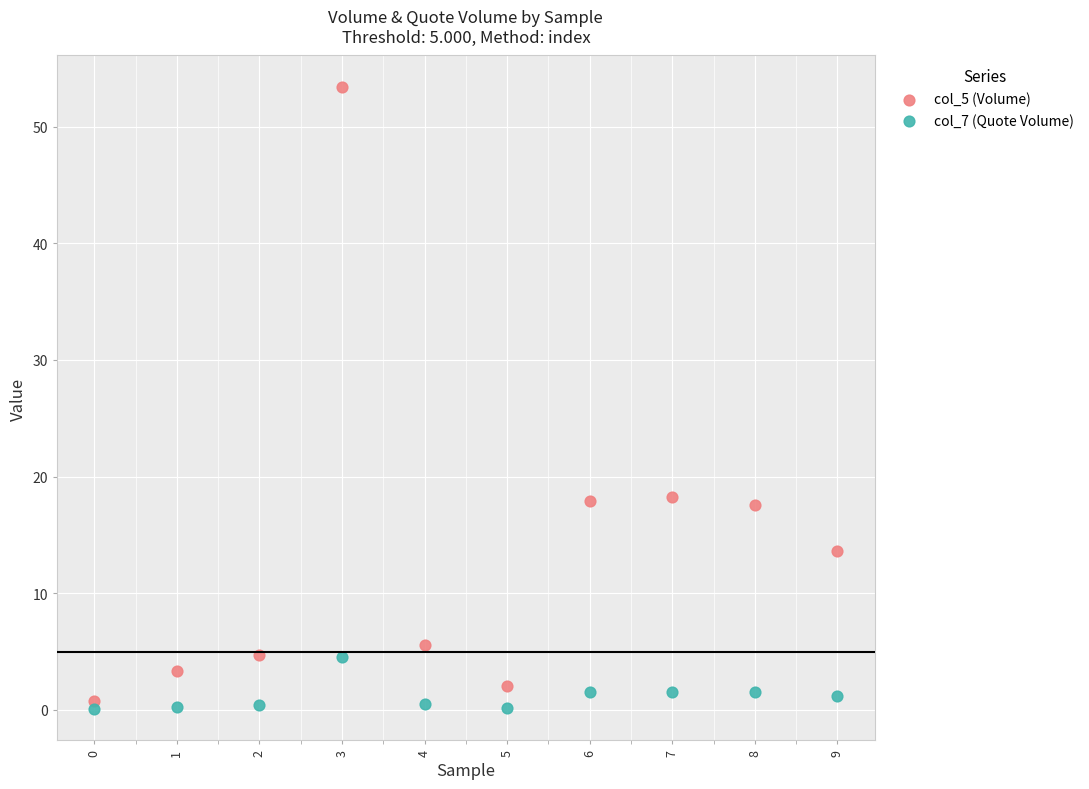

What are all the series names shown in the legend?

col_5 (Volume), col_7 (Quote Volume)